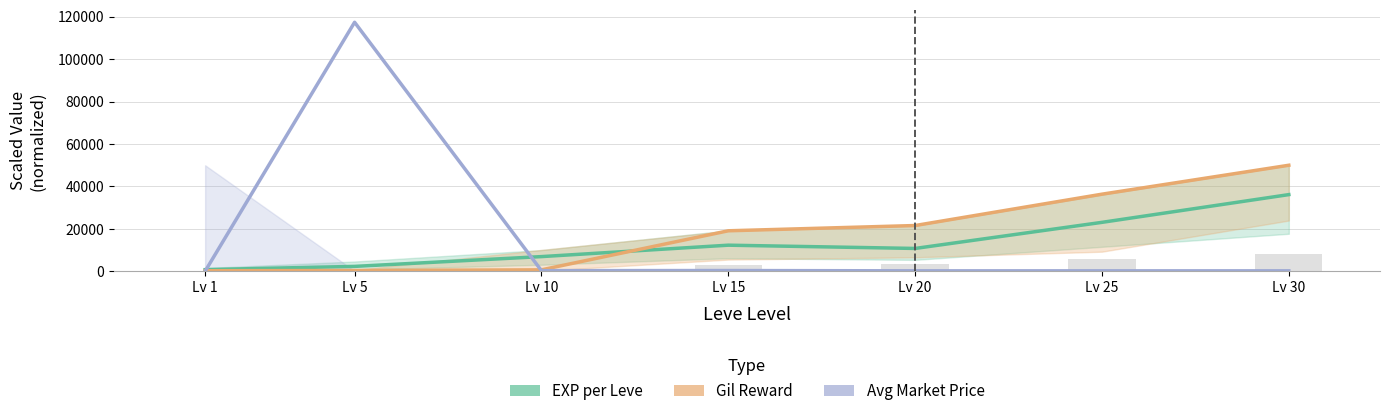

The Gil Reward series shows 677.9 at Lv 10. True or false?

True